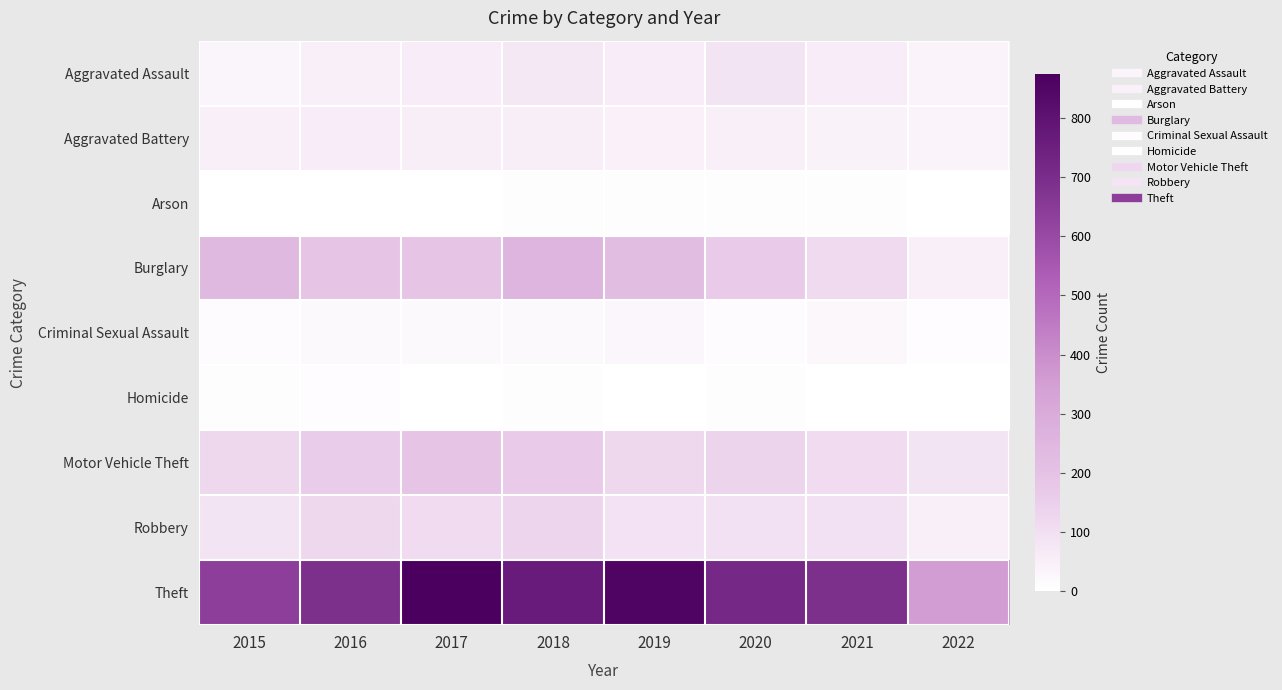

Reading left to right, list all the values displayed in this chart.

Aggravated Assault: 2015=31	2016=50	2017=59	2018=72	2019=61	2020=88	2021=58	2022=35
Aggravated Battery: 2015=50	2016=60	2017=54	2018=52	2019=45	2020=48	2021=43	2022=35
Arson: 2015=3	2016=3	2017=1	2018=6	2019=5	2020=4	2021=6	2022=2
Burglary: 2015=236	2016=194	2017=192	2018=257	2019=221	2020=167	2021=117	2022=50
Criminal Sexual Assault: 2015=13	2016=19	2017=19	2018=19	2019=29	2020=13	2021=24	2022=7
Homicide: 2015=4	2016=8	2017=2	2018=5	2019=3	2020=6	2021=2	2022=0
Motor Vehicle Theft: 2015=125	2016=163	2017=191	2018=164	2019=125	2020=134	2021=113	2022=86
Robbery: 2015=87	2016=123	2017=115	2018=130	2019=89	2020=94	2021=95	2022=50
Theft: 2015=641	2016=689	2017=873	2018=767	2019=855	2020=714	2021=691	2022=357